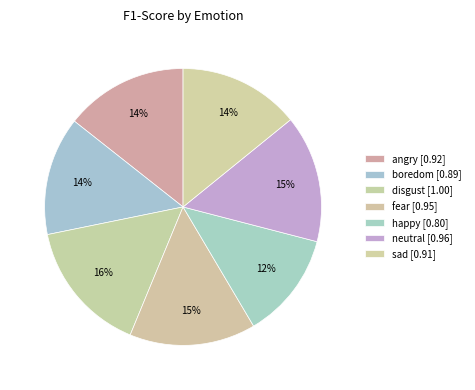

Rank the categories by value from lowest to highest.

happy, boredom, sad, angry, fear, neutral, disgust